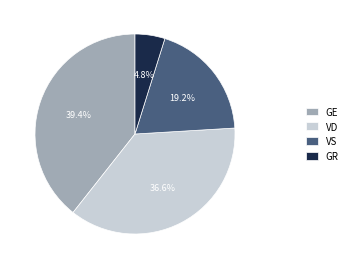

Count the number of slices in the pie.

4